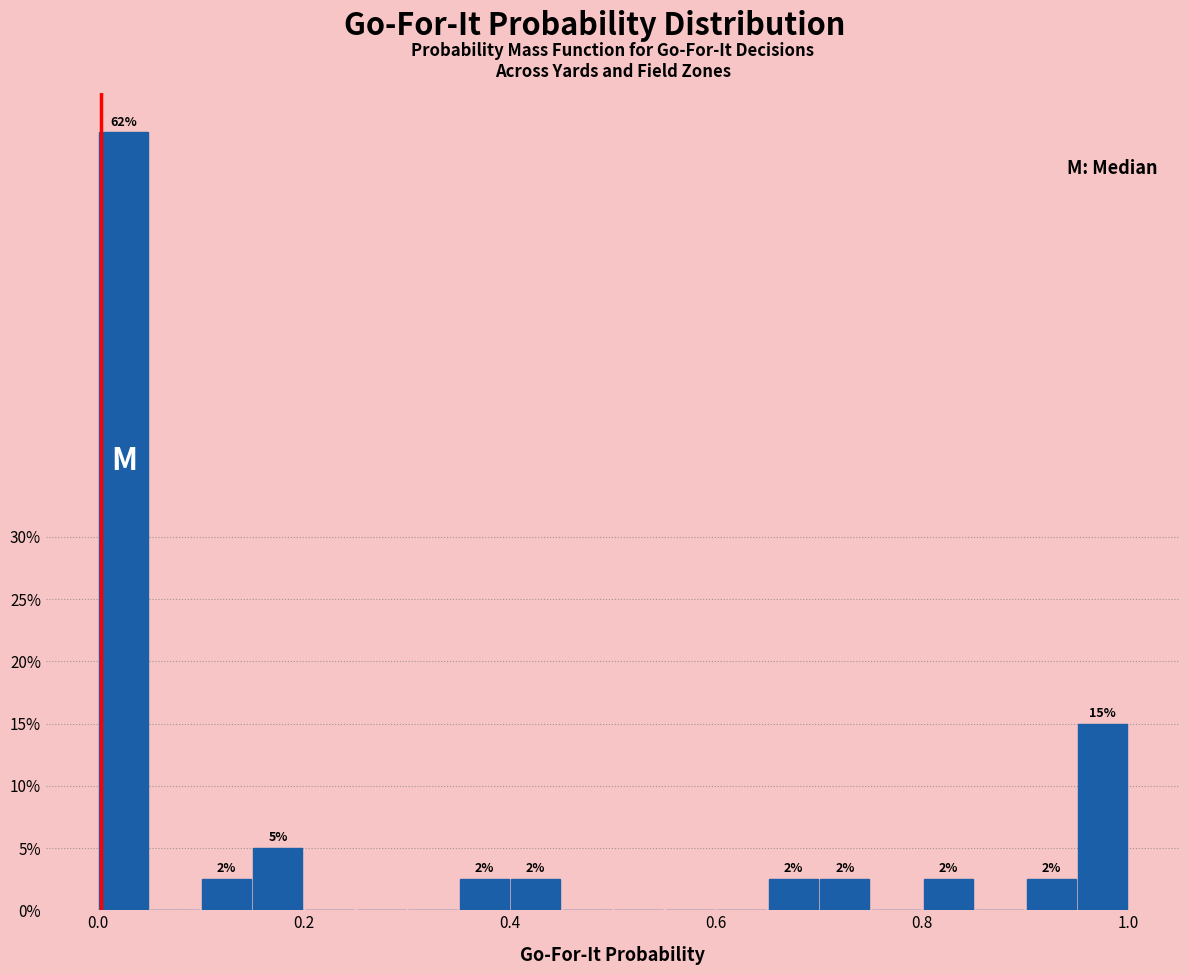

Read against the x-axis, roughly where is the centre of the tallest bar?

0.02